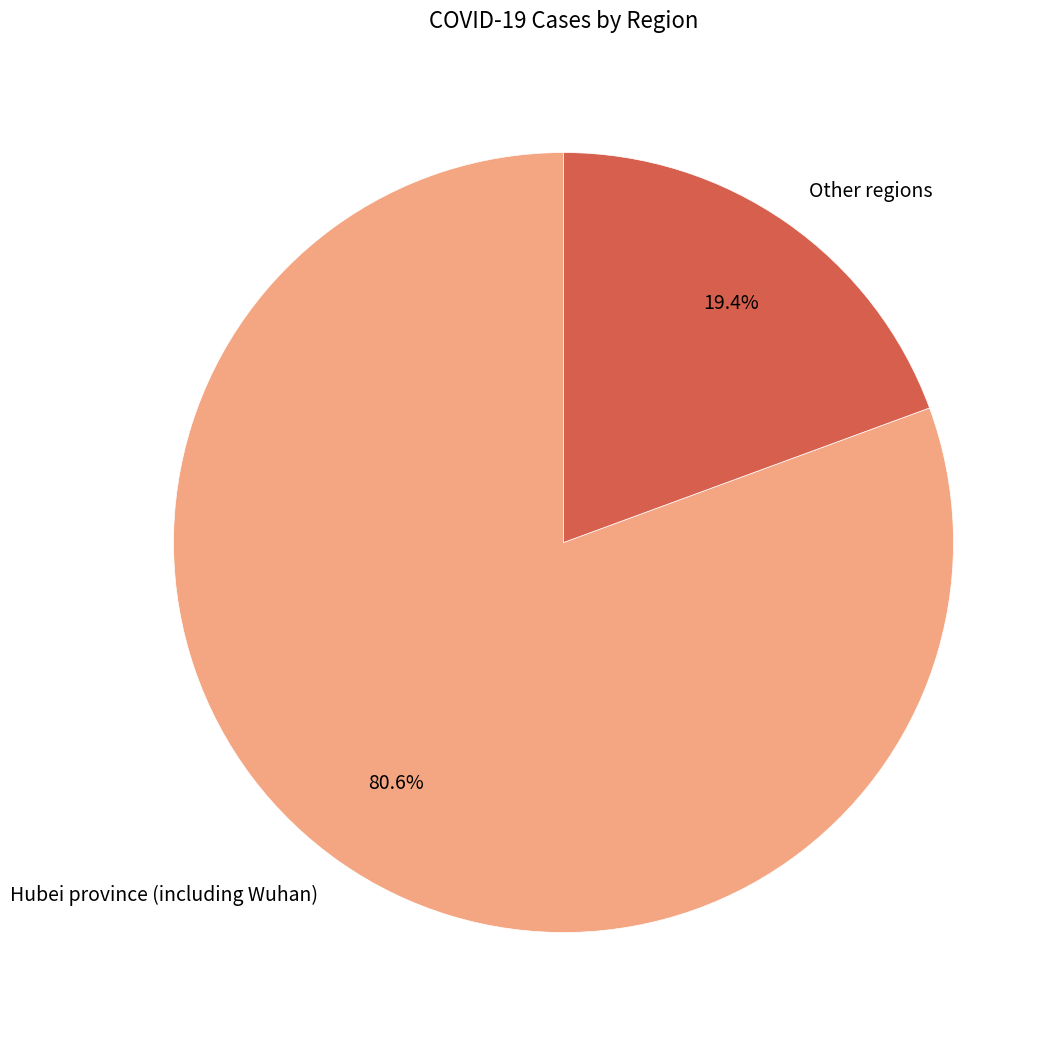

To the nearest percent, what is the average slice percentage?

50%